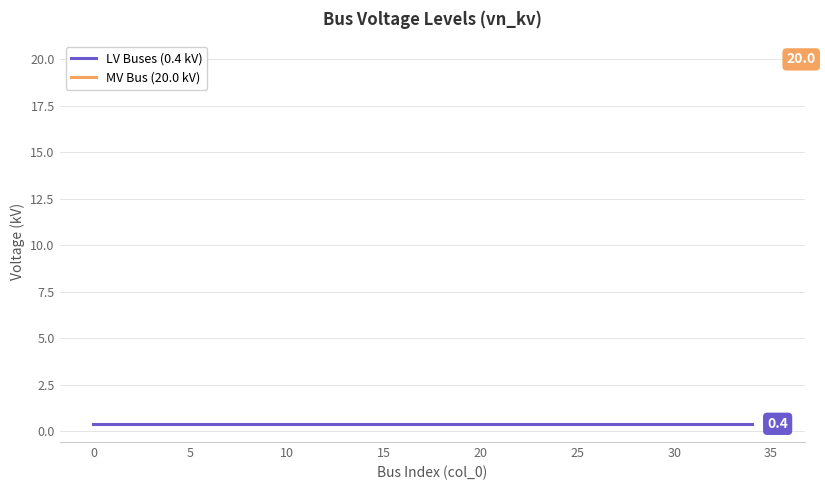

True or false: the data has more than 2 interior local peaks.

False